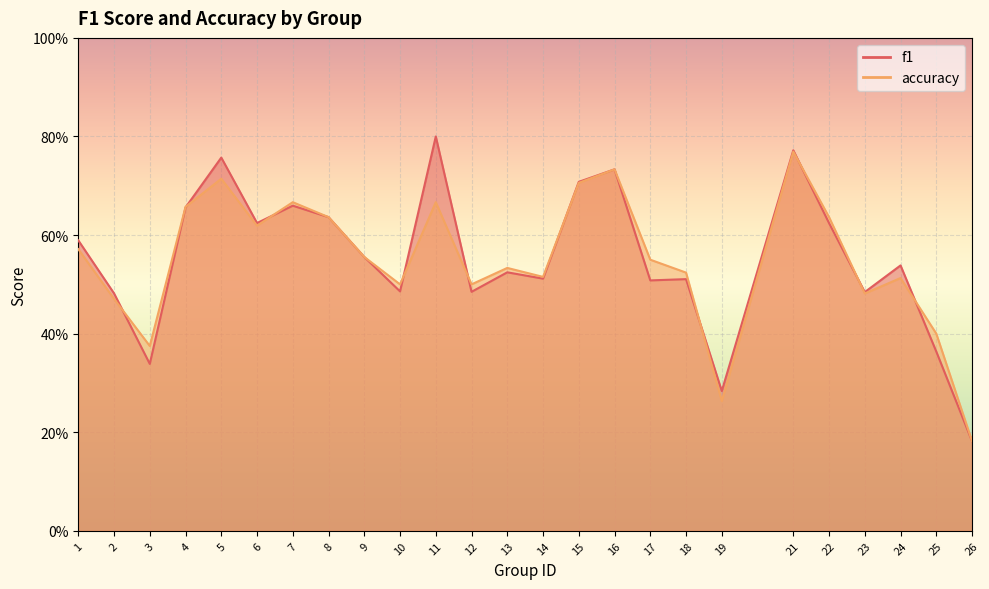

Reading right to left, what are all the values shown in this chart?

f1: 0.2	0.4	0.5	0.5	0.6	0.8	0.3	0.5	0.5	0.7	0.7	0.5	0.5	0.5	0.8	0.5	0.6	0.6	0.7	0.6	0.8	0.7	0.3	0.5	0.6
accuracy: 0.2	0.4	0.5	0.5	0.6	0.8	0.3	0.5	0.6	0.7	0.7	0.5	0.5	0.5	0.7	0.5	0.6	0.6	0.7	0.6	0.7	0.7	0.4	0.5	0.6